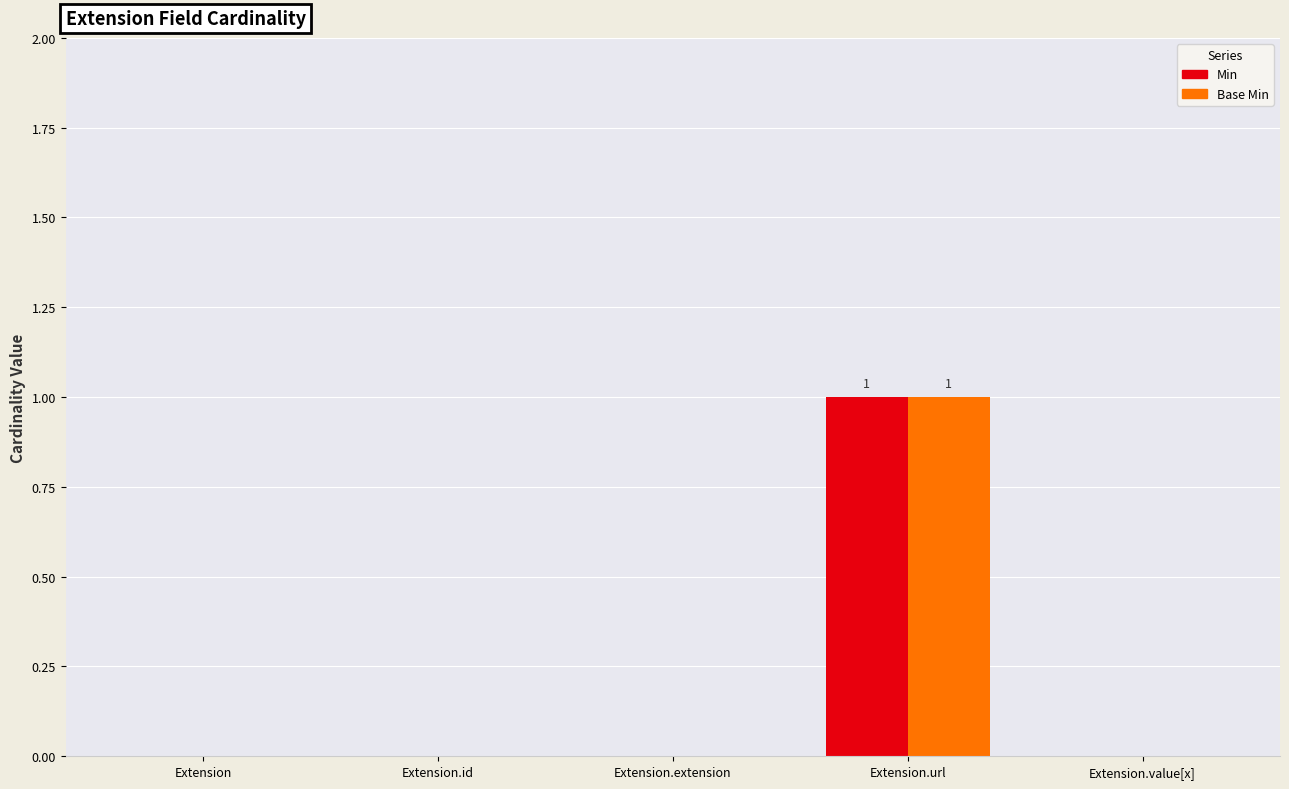

How many series are shown in this chart?

2